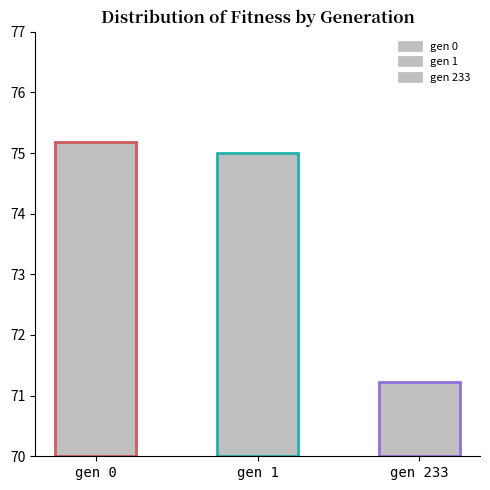

Which has a higher value, gen 1 or gen 233?

gen 1